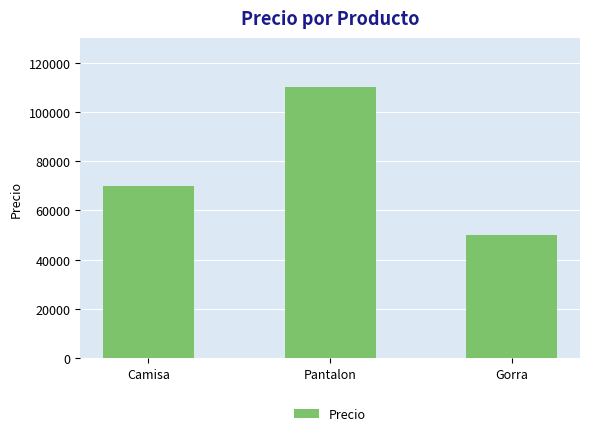

What is the change in value from Camisa to Gorra?

-20000